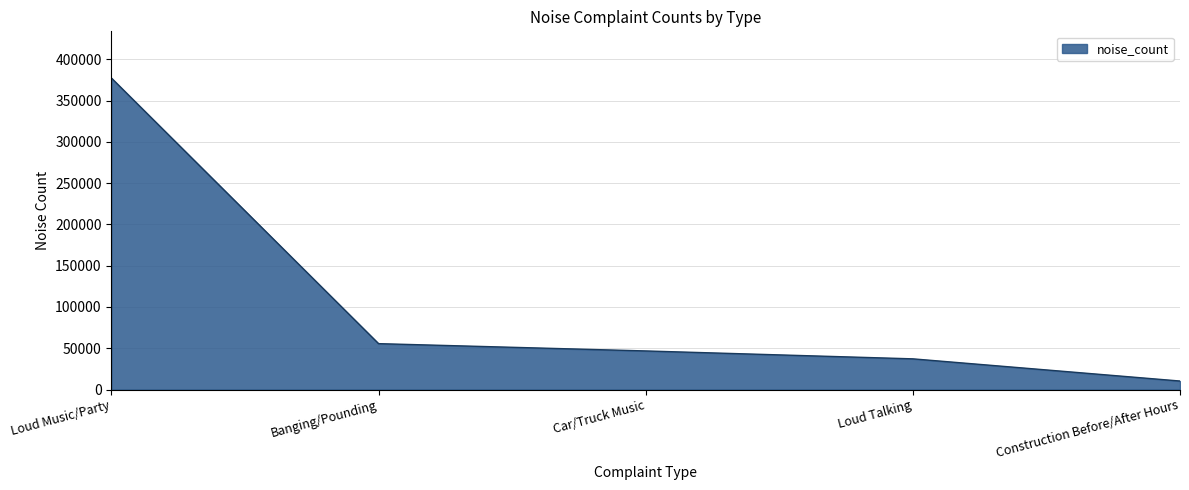

Is it true that the value at Loud Talking is 37190?

True